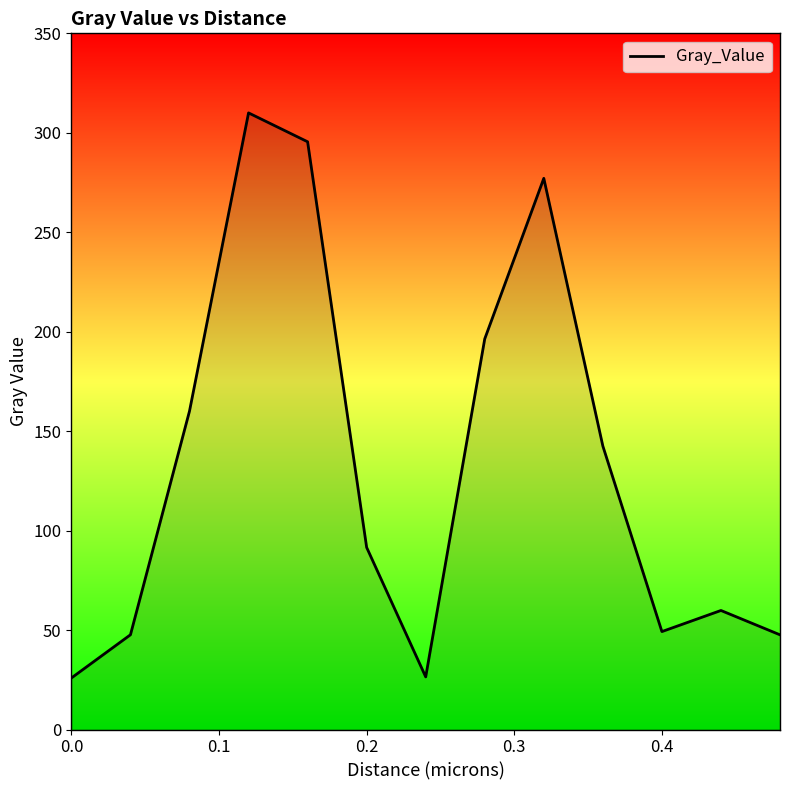

What is the minimum value shown in the chart?

25.9